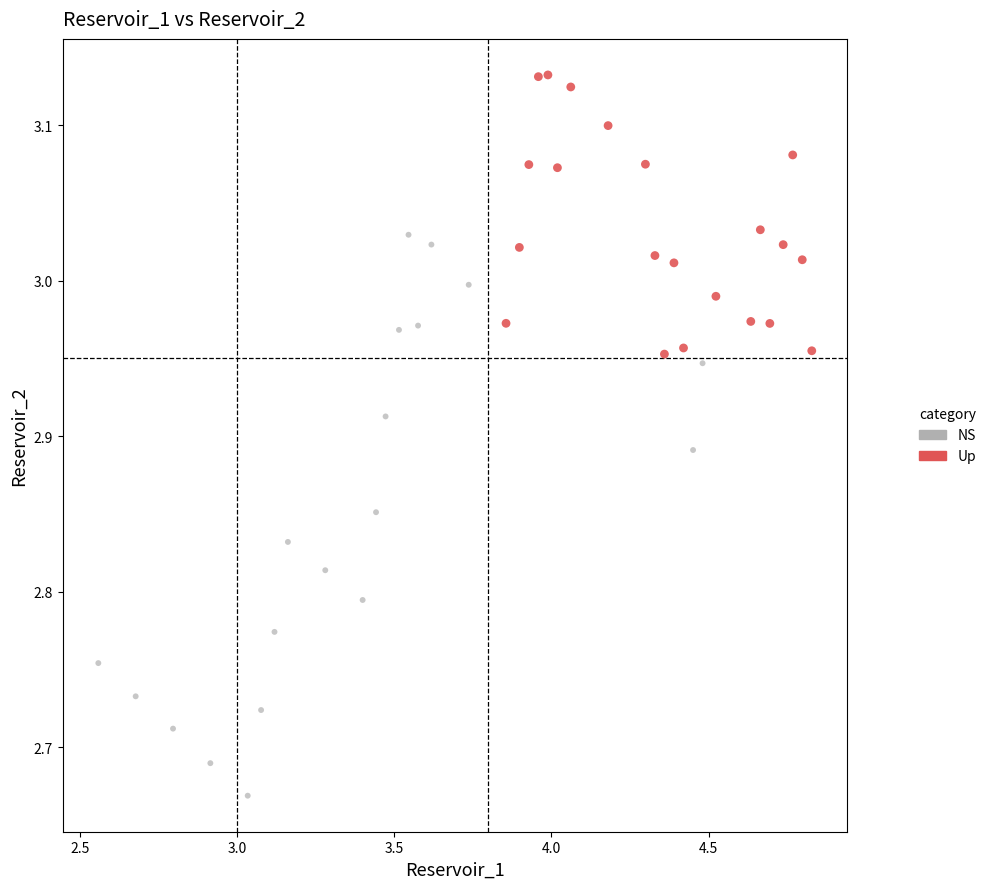

Which series has the widest spread of Y values?

NS